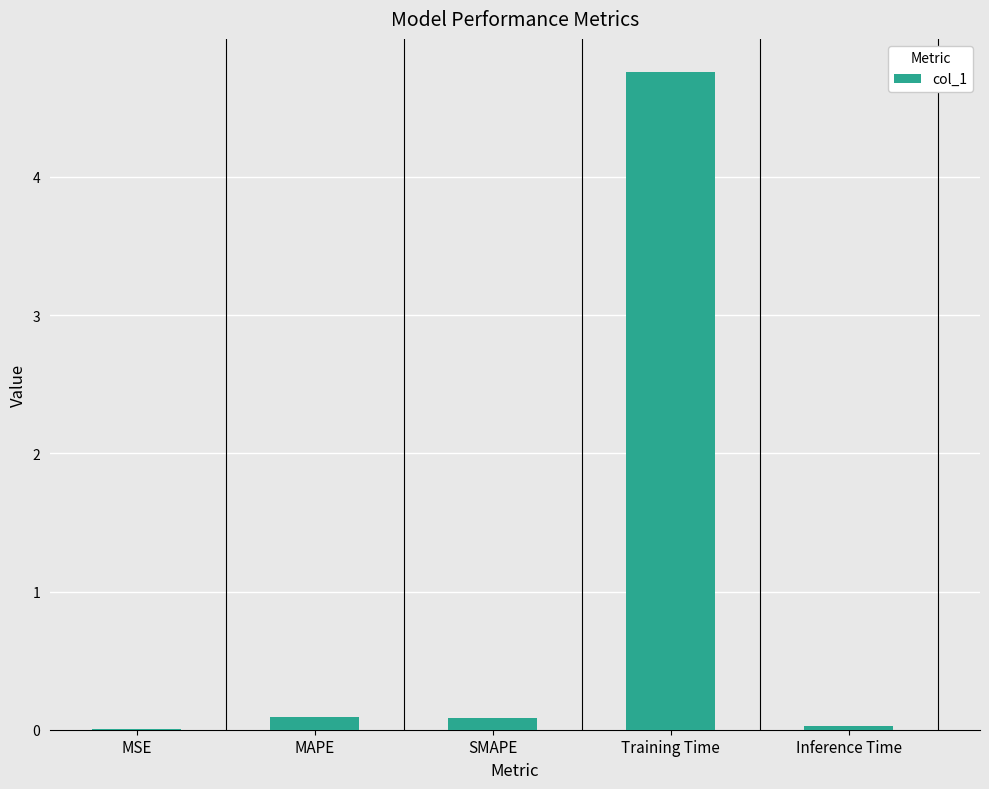

Between MSE and MAPE, which is larger?

MAPE